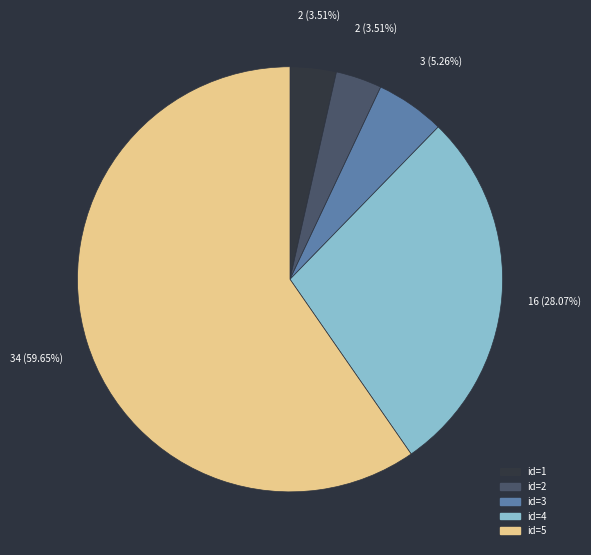

Is there any slice that represents more than half of the pie?

Yes